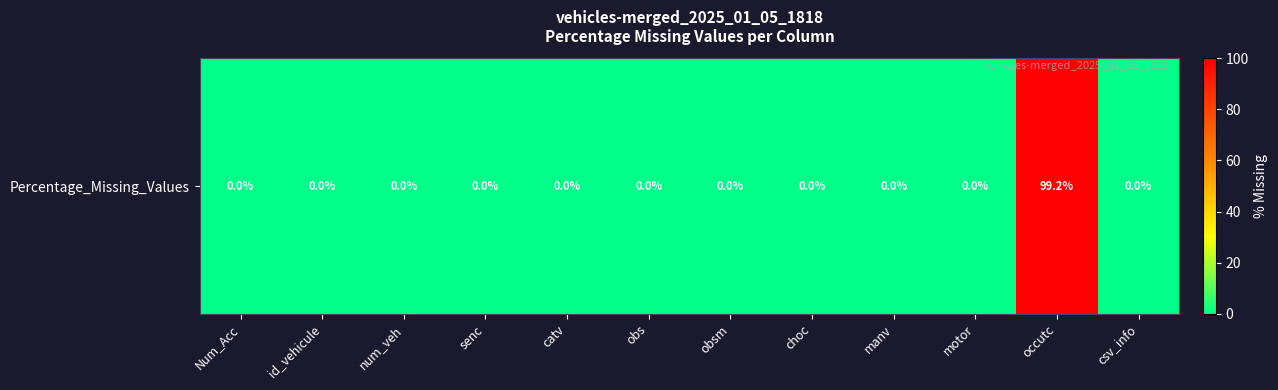

Is it true that the value at occutc is 99.2?

True